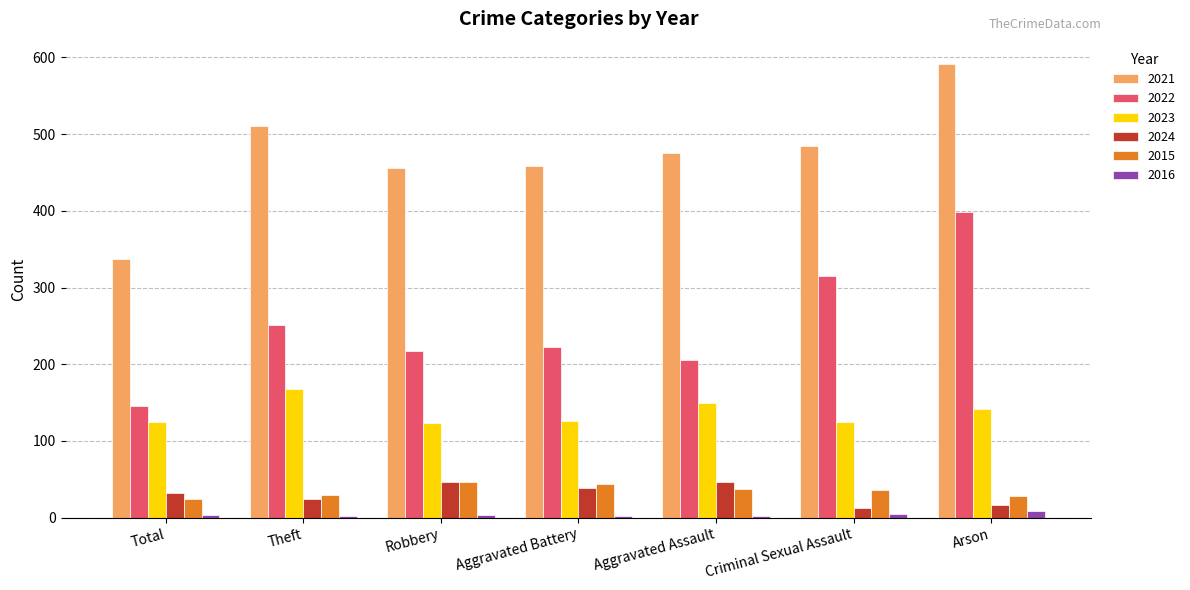

What is the average value of the 2023 series?

137